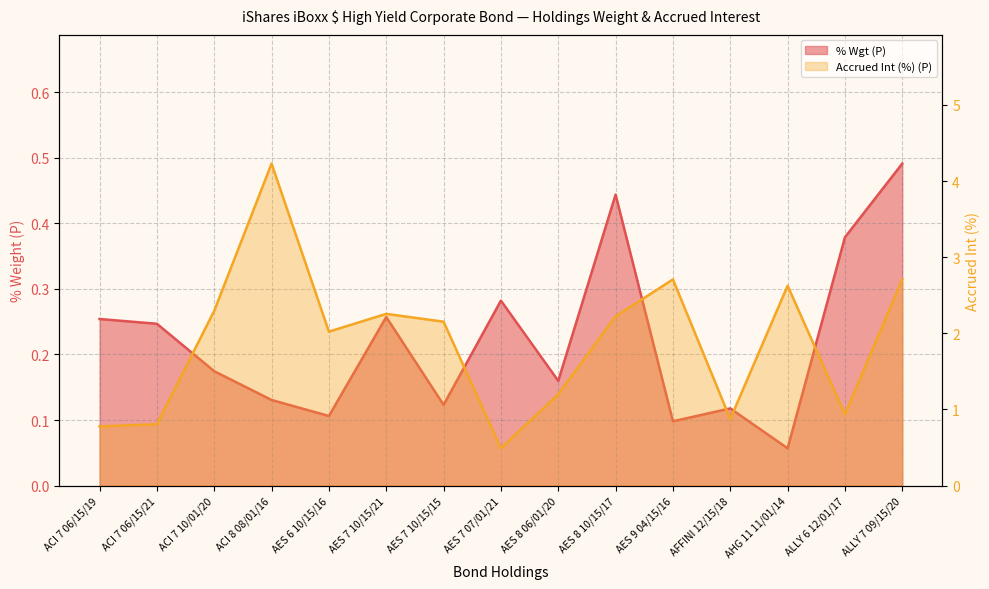

True or false: Accrued Int (%) (P) and % Wgt (P) cross at least once.

False